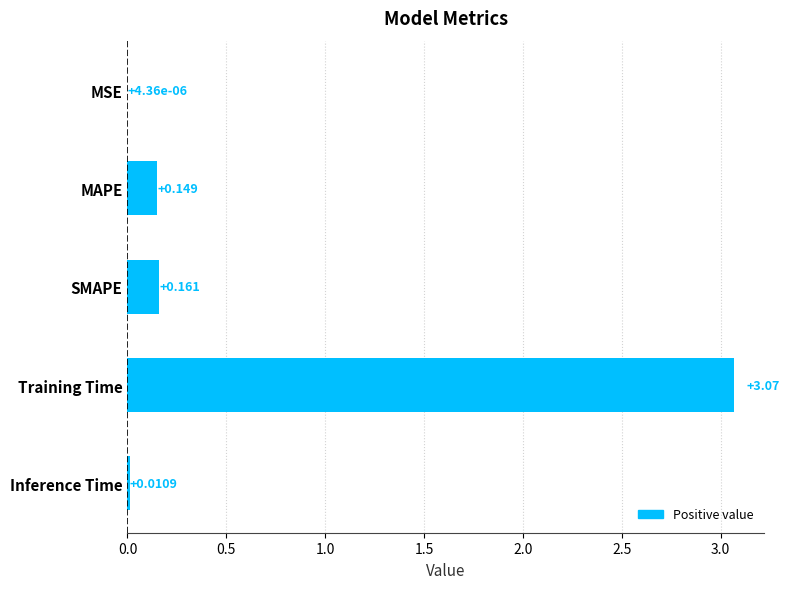

Are the bars horizontal?

Yes